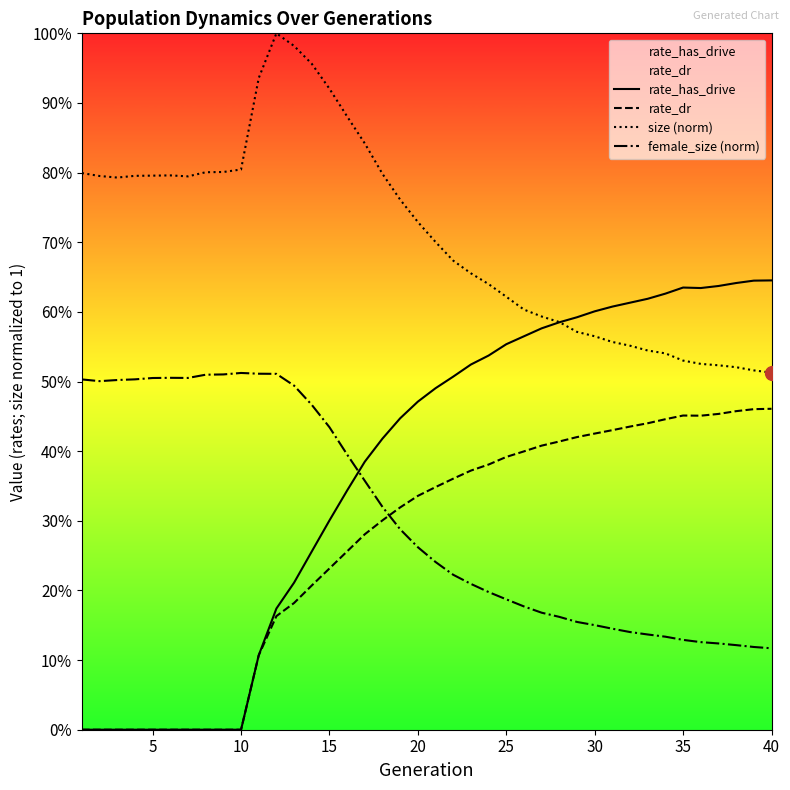

Rank the series by their maximum value, from lowest to highest.

rate_dr, female_size (norm), rate_has_drive, size (norm)